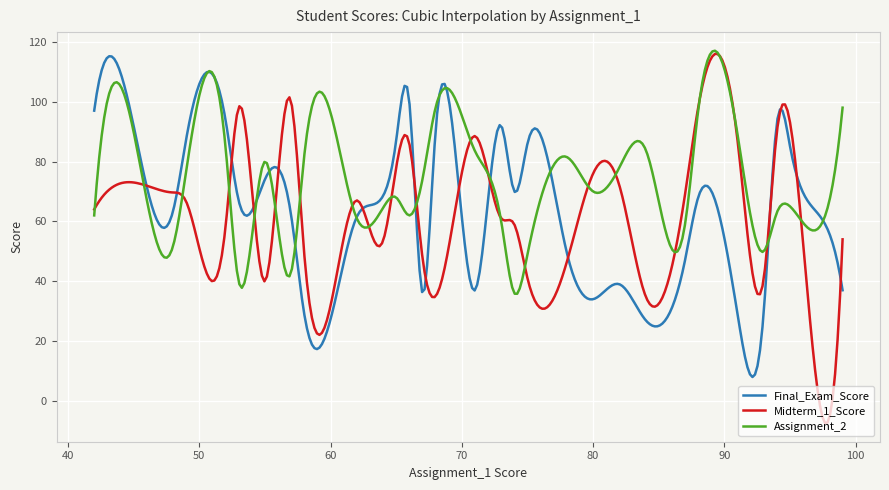

Which series has the largest range (max minus min)?

Midterm_1_Score